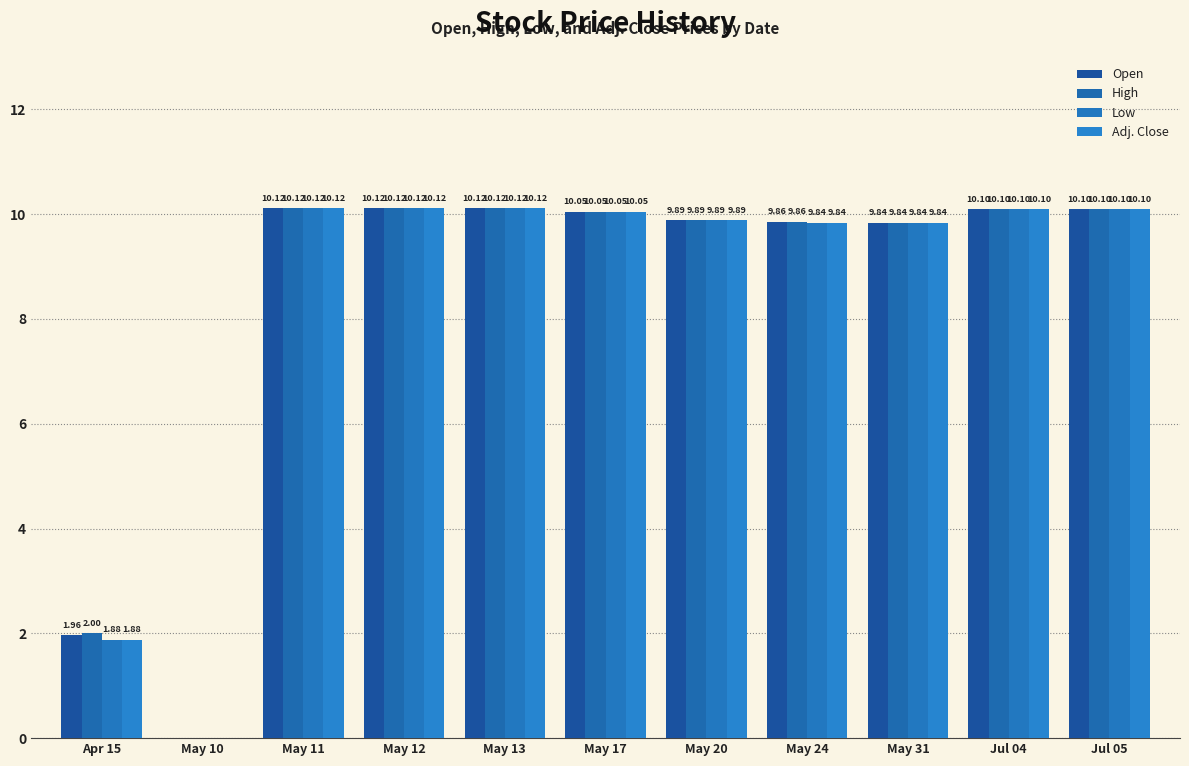

Is it true that High equals 10.1 at May 17?

True